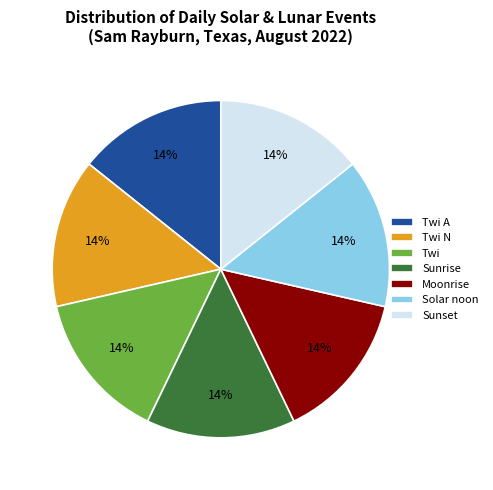

How many slices are in this pie chart?

7